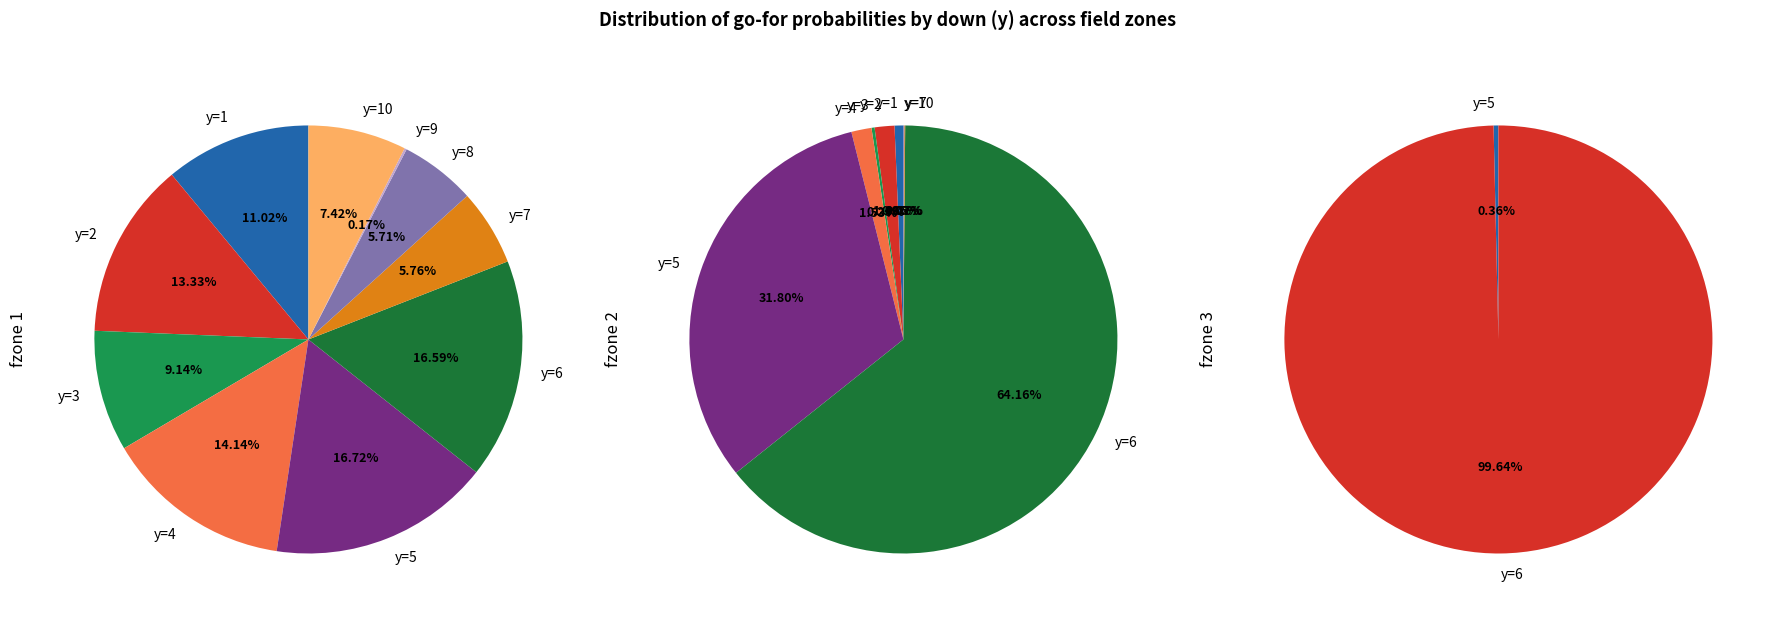

Rank the series by their average value, from lowest to highest.

fzone 3, fzone 2, fzone 1